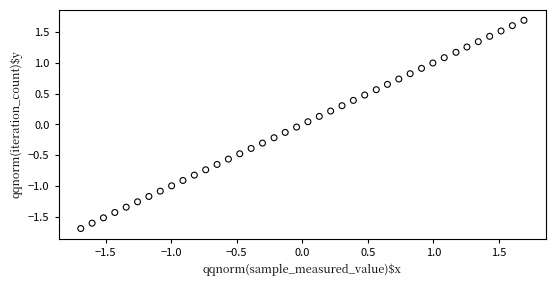

What is the range of Y values (max minus min)?

3.4